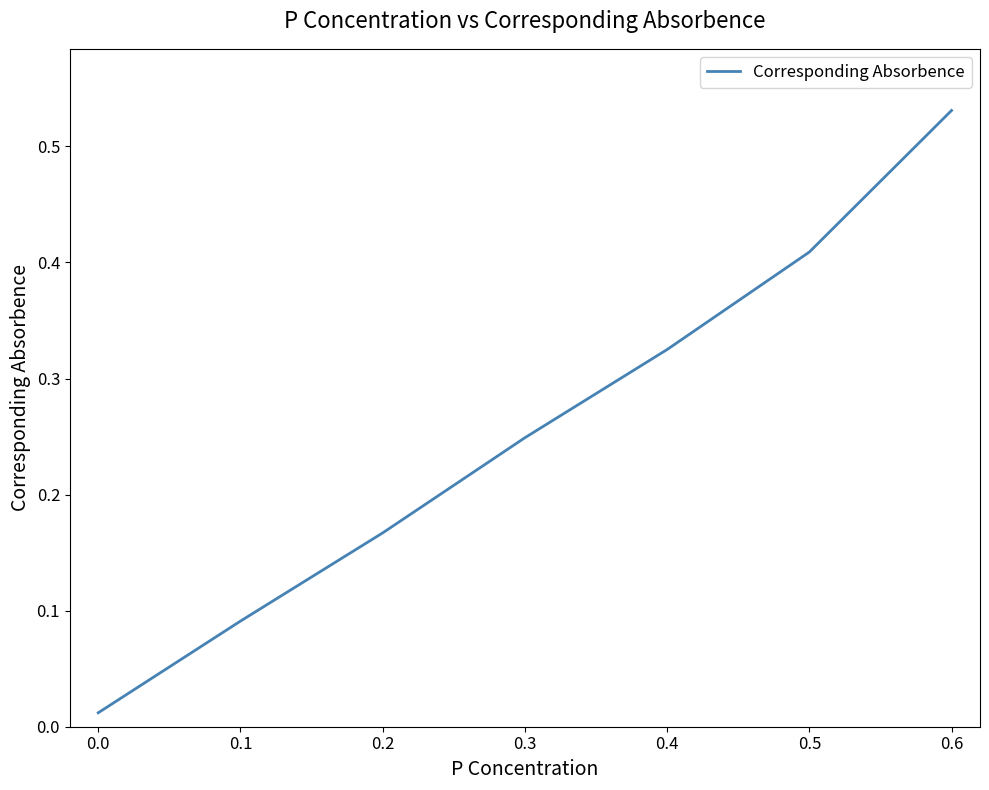

The value at 0.5 is 0.6. True or false?

False